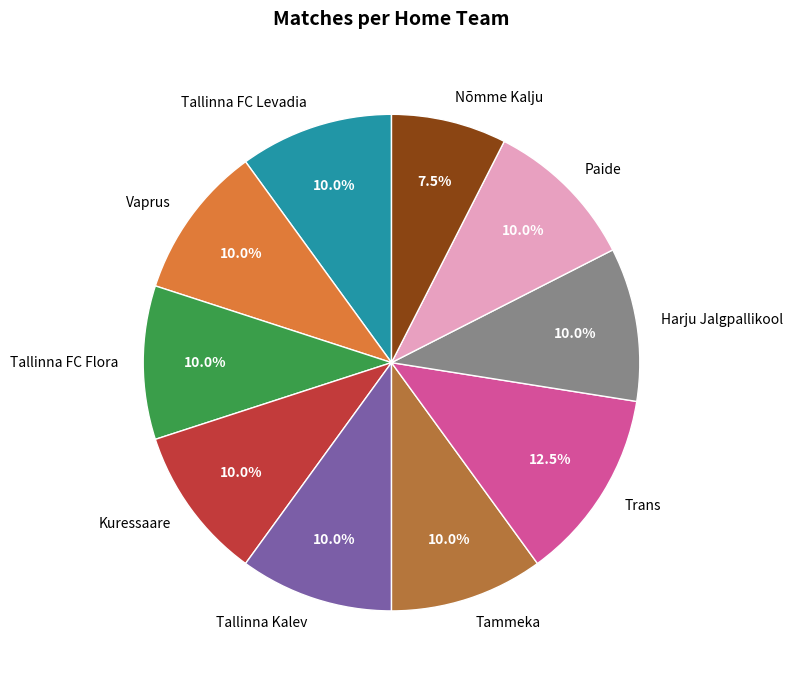

What is the ratio of the value at Tammeka to the value at Tallinna FC Flora?

1.0